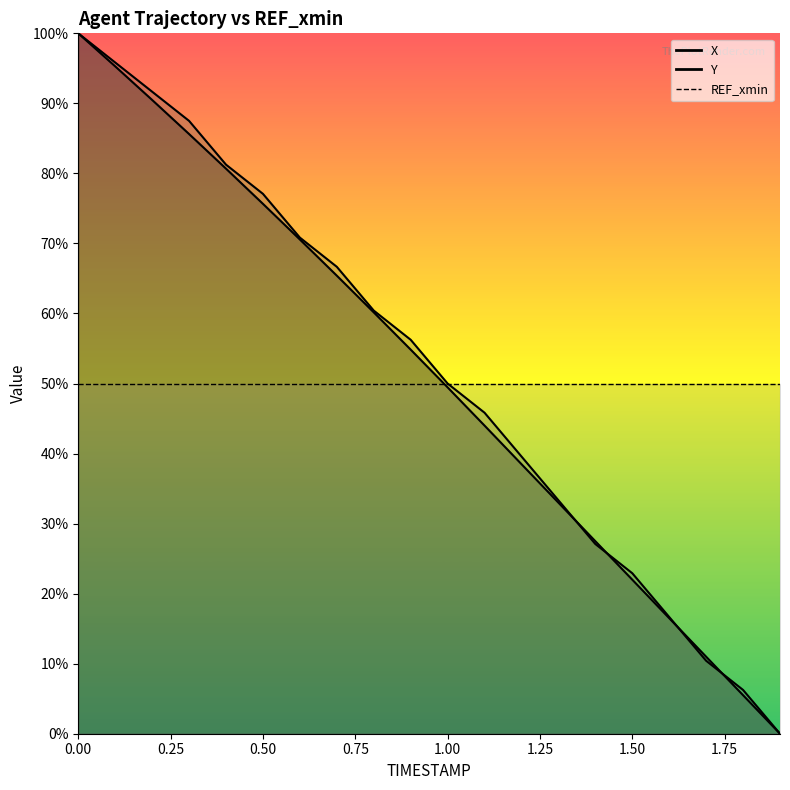

How many times do X and Y cross each other?

4